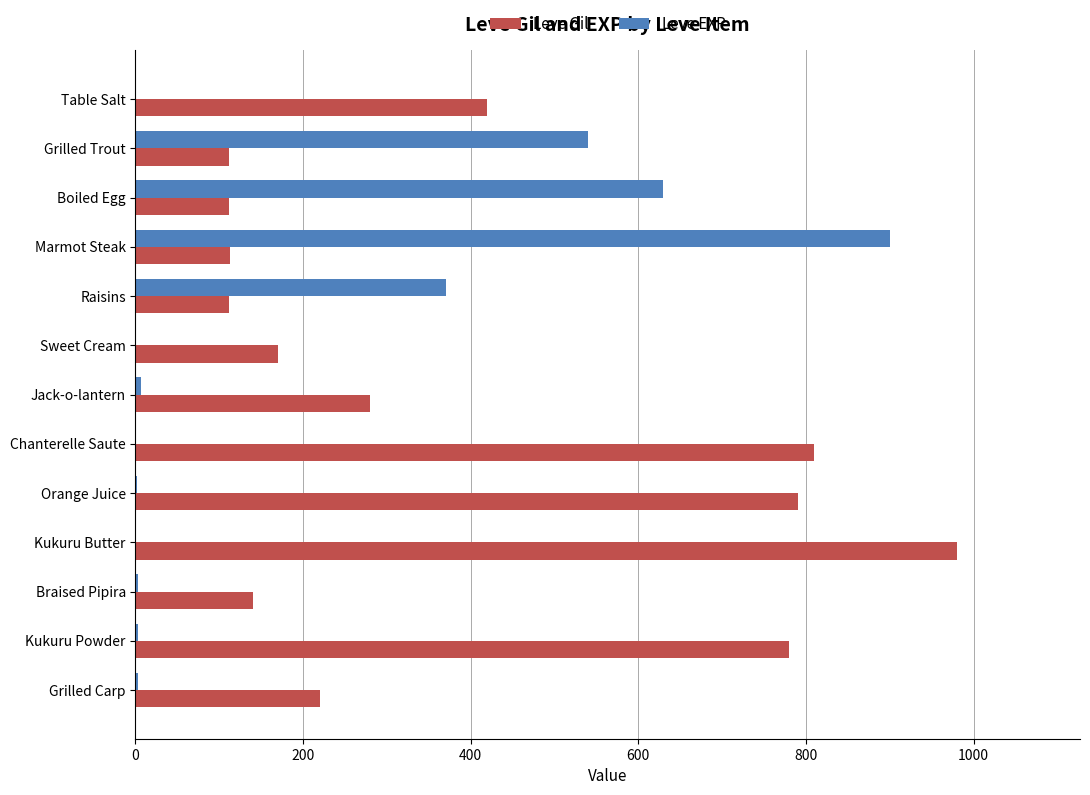

Between Jack-o-lantern and Kukuru Powder, which series saw the biggest shift?

Leve Gil